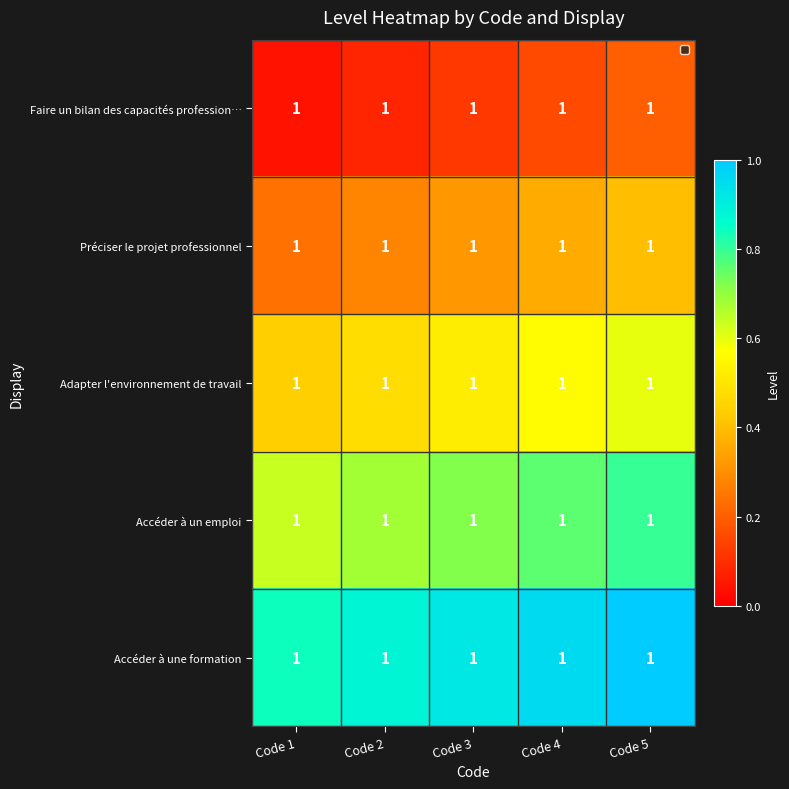

How many distinct data groups are displayed?

5